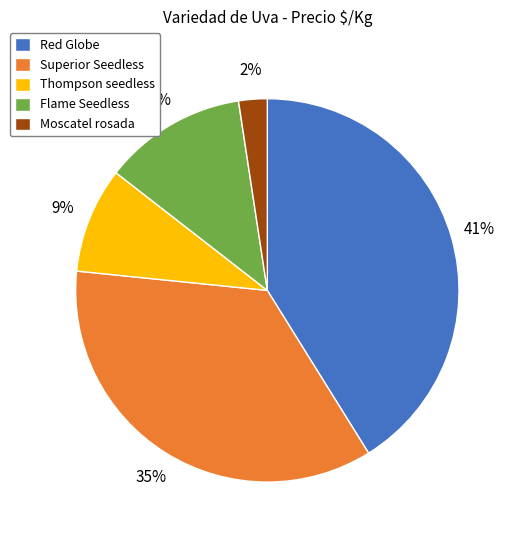

To the nearest percent, what percentage of the pie is Flame Seedless?

12%